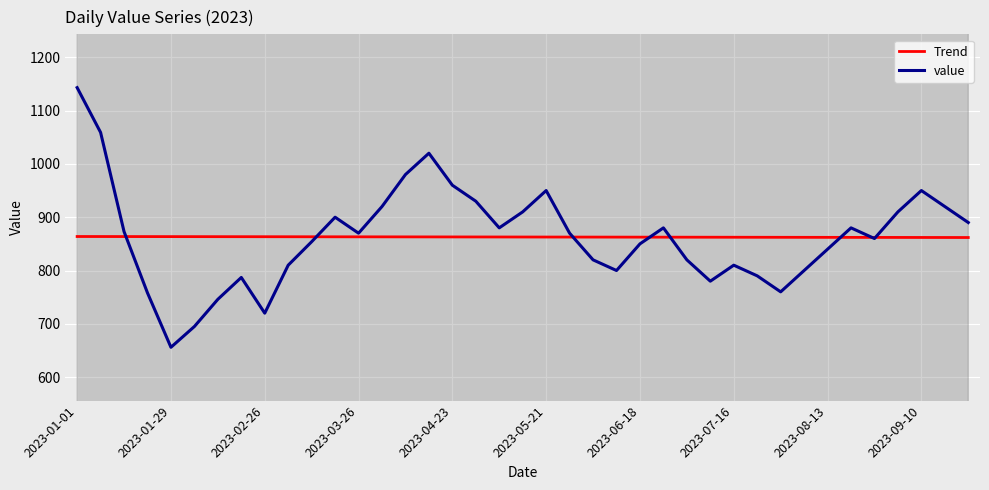

What is the difference between the maximum and minimum values in the Trend series?

1.9